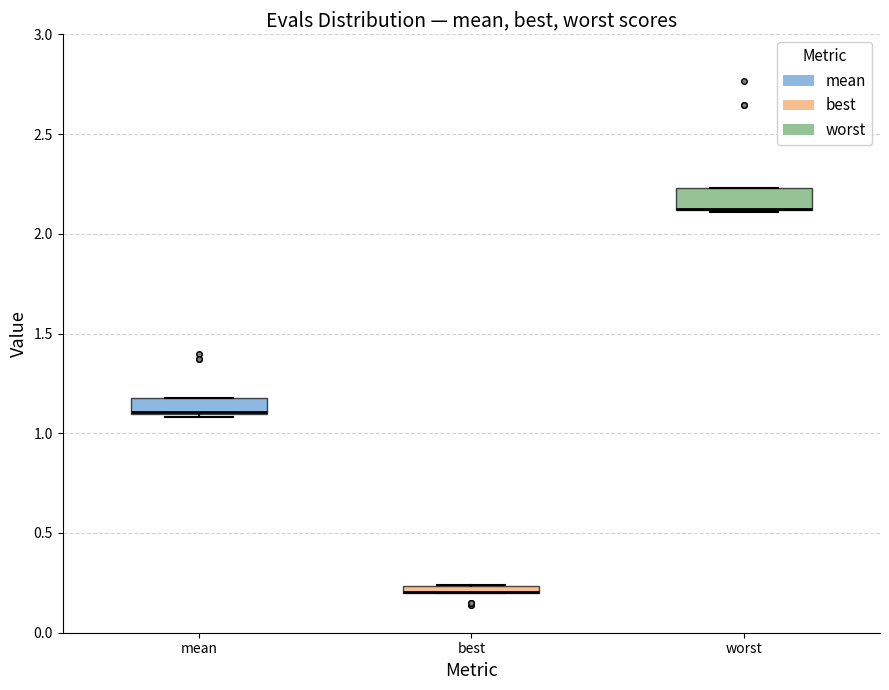

Where is the upper edge of the box for worst on the y-axis? The values are not printed on the chart, so give them approximately, as read against the axis.

2.25